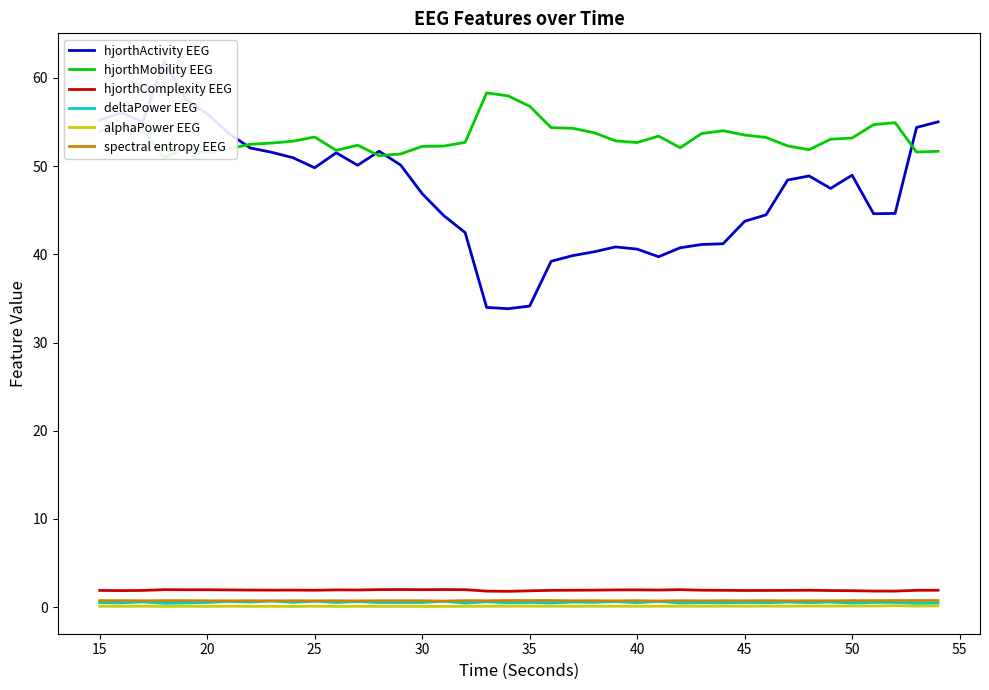

What is the highest value of the hjorthComplexity EEG series?

2.0